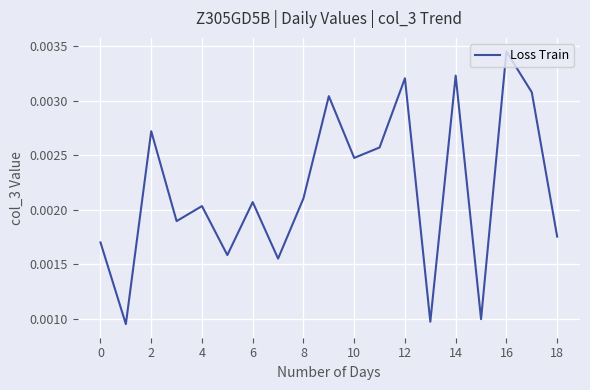

Which category has the highest value across all series?

16